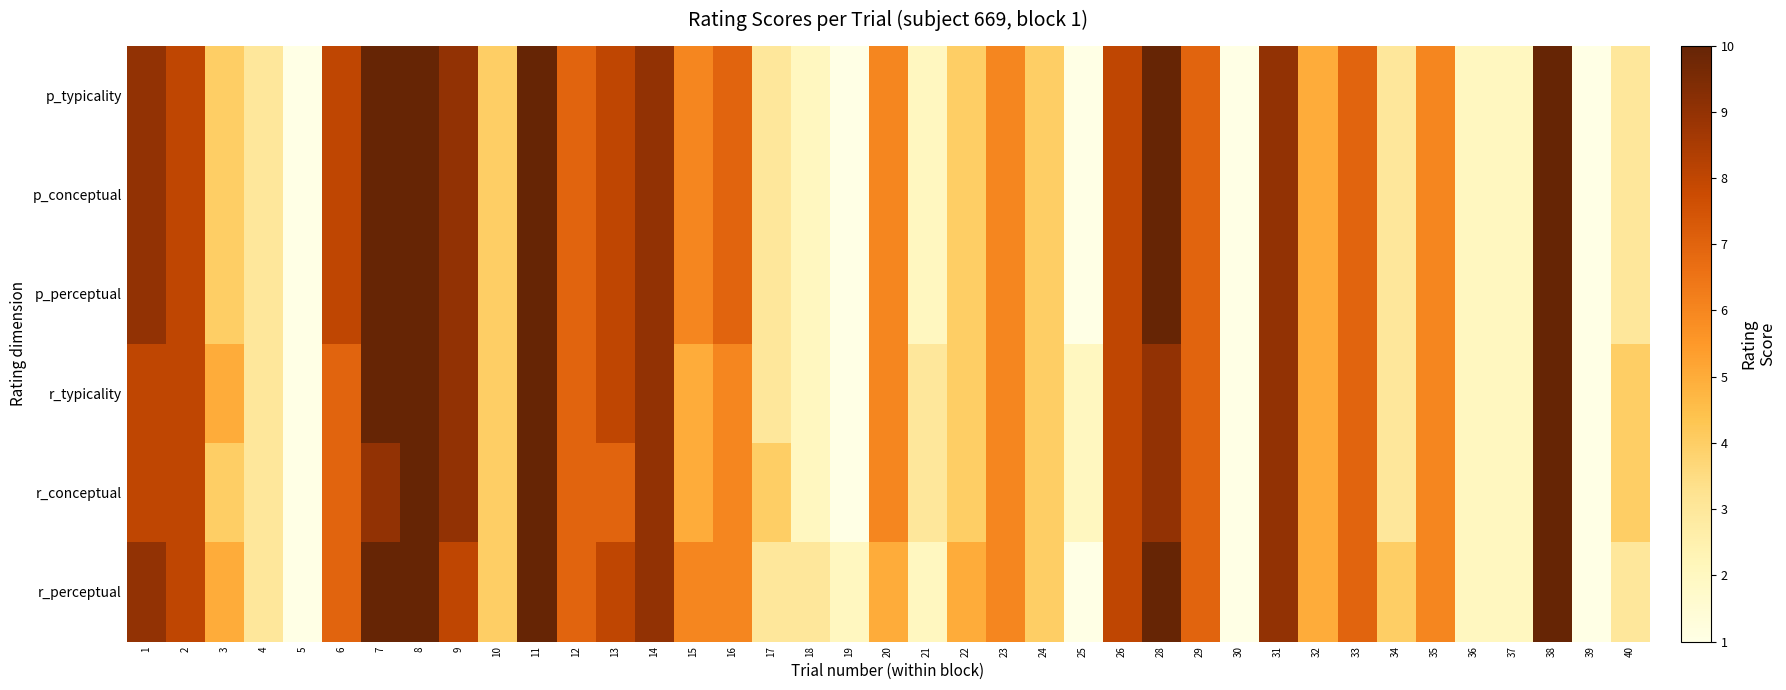

Reading left to right, extract all data points from this chart.

p_typicality: 1=9	2=8	3=4	4=3	5=1	6=8	7=10	8=10	9=9	10=4	11=10	12=7	13=8	14=9	15=6	16=7	17=3	18=2	19=1	20=6	21=2	22=4	23=6	24=4	25=1	26=8	28=10	29=7	30=1	31=9	32=5	33=7	34=3	35=6	36=2	37=2	38=10	39=1	40=3
p_conceptual: 1=9	2=8	3=4	4=3	5=1	6=8	7=10	8=10	9=9	10=4	11=10	12=7	13=8	14=9	15=6	16=7	17=3	18=2	19=1	20=6	21=2	22=4	23=6	24=4	25=1	26=8	28=10	29=7	30=1	31=9	32=5	33=7	34=3	35=6	36=2	37=2	38=10	39=1	40=3
p_perceptual: 1=9	2=8	3=4	4=3	5=1	6=8	7=10	8=10	9=9	10=4	11=10	12=7	13=8	14=9	15=6	16=7	17=3	18=2	19=1	20=6	21=2	22=4	23=6	24=4	25=1	26=8	28=10	29=7	30=1	31=9	32=5	33=7	34=3	35=6	36=2	37=2	38=10	39=1	40=3
r_typicality: 1=8	2=8	3=5	4=3	5=1	6=7	7=10	8=10	9=9	10=4	11=10	12=7	13=8	14=9	15=5	16=6	17=3	18=2	19=1	20=6	21=3	22=4	23=6	24=4	25=2	26=8	28=9	29=7	30=1	31=9	32=5	33=7	34=3	35=6	36=2	37=2	38=10	39=1	40=4
r_conceptual: 1=8	2=8	3=4	4=3	5=1	6=7	7=9	8=10	9=9	10=4	11=10	12=7	13=7	14=9	15=5	16=6	17=4	18=2	19=1	20=6	21=3	22=4	23=6	24=4	25=2	26=8	28=9	29=7	30=1	31=9	32=5	33=7	34=3	35=6	36=2	37=2	38=10	39=1	40=4
r_perceptual: 1=9	2=8	3=5	4=3	5=1	6=7	7=10	8=10	9=8	10=4	11=10	12=7	13=8	14=9	15=6	16=6	17=3	18=3	19=2	20=5	21=2	22=5	23=6	24=4	25=1	26=8	28=10	29=7	30=1	31=9	32=5	33=7	34=4	35=6	36=2	37=2	38=10	39=1	40=3